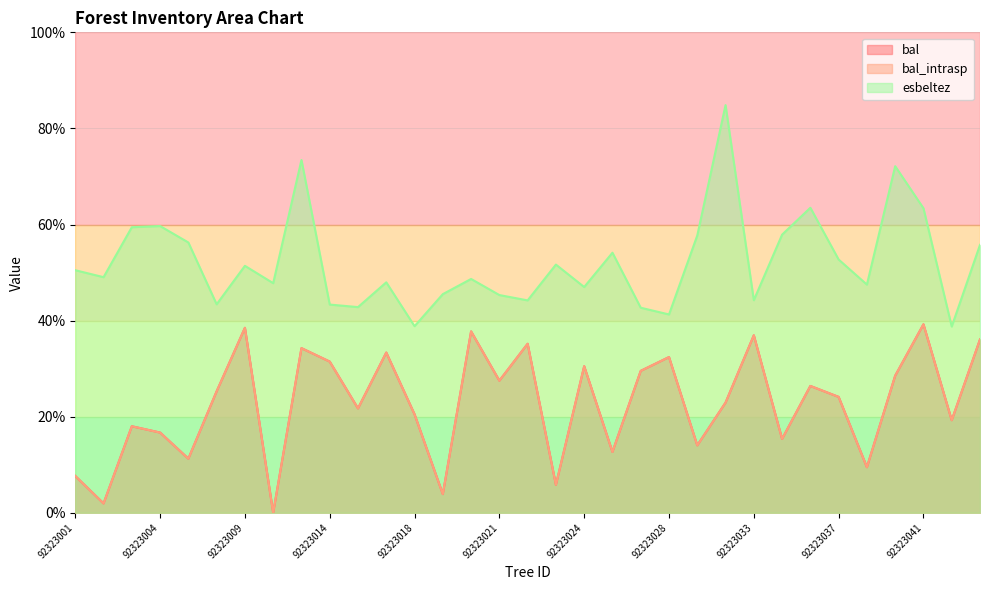

How many interior local peaks does the bal series have?

11